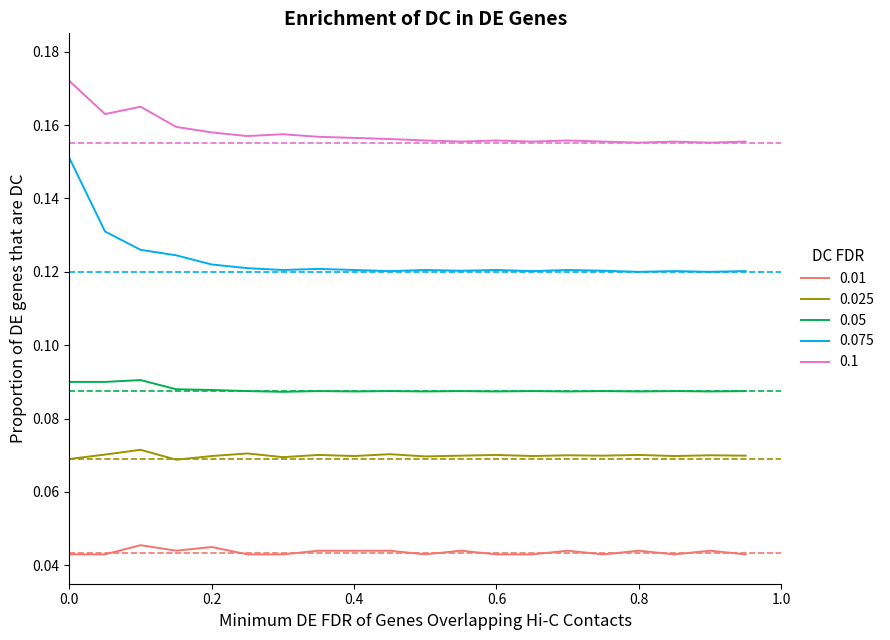

True or false: 0.1 and 0.05 cross at least once.

False